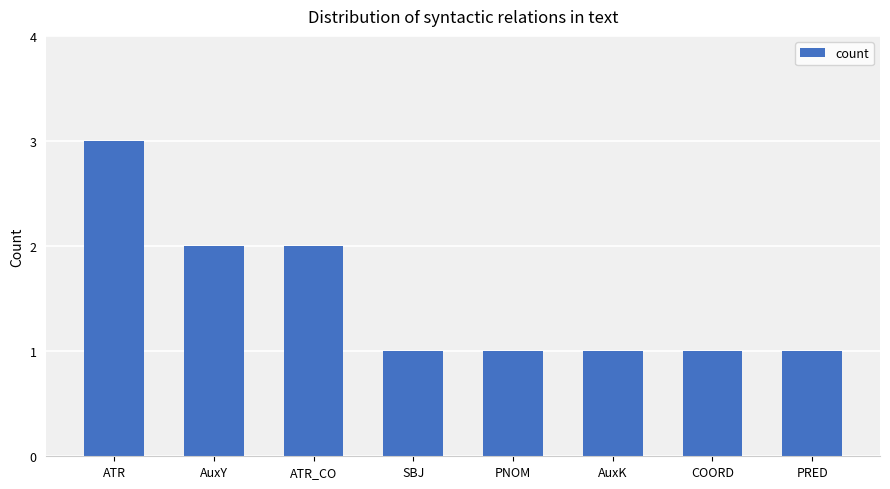

Approximately how many times larger is the value at ATR compared to AuxK?

3.0